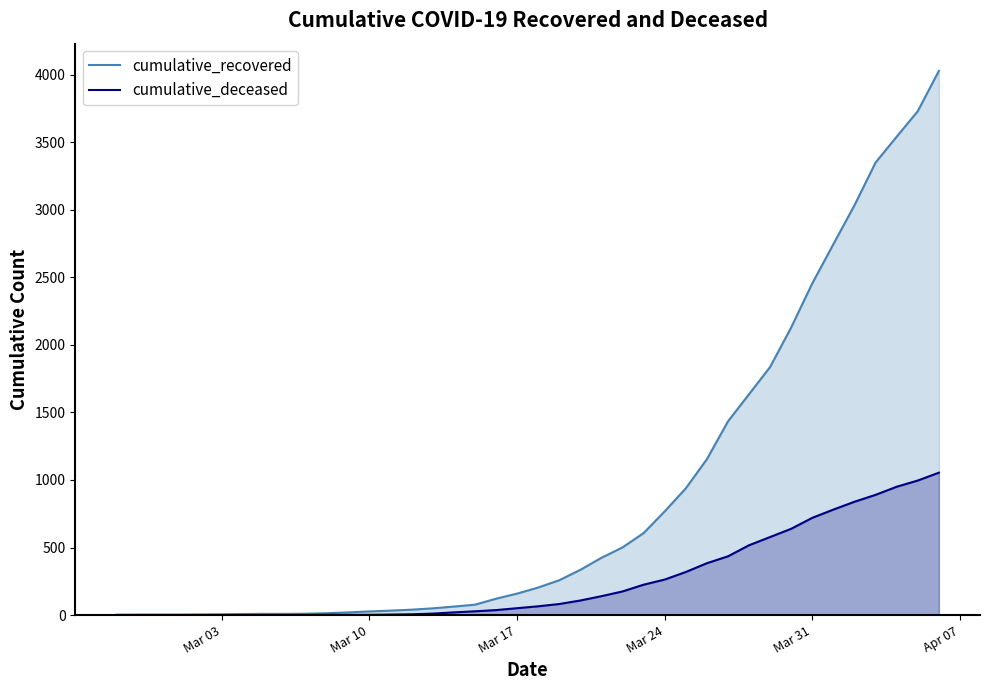

Which series has the largest range (max minus min)?

cumulative_recovered